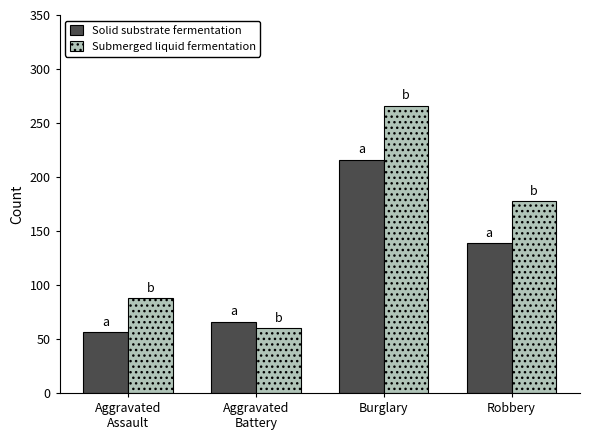

Count the number of categories in the chart.

4